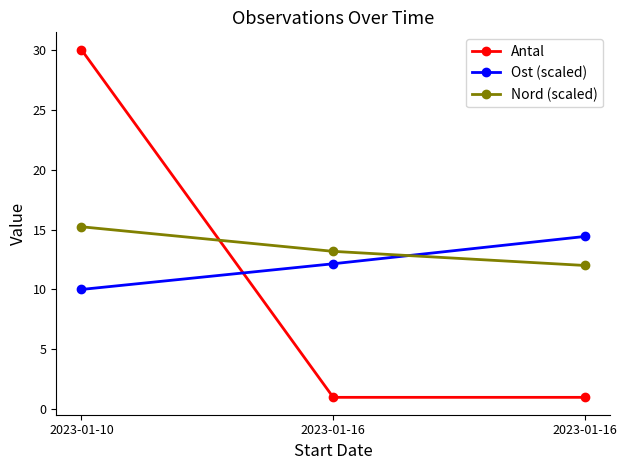

At how many categories does at least one series exceed 3?

3